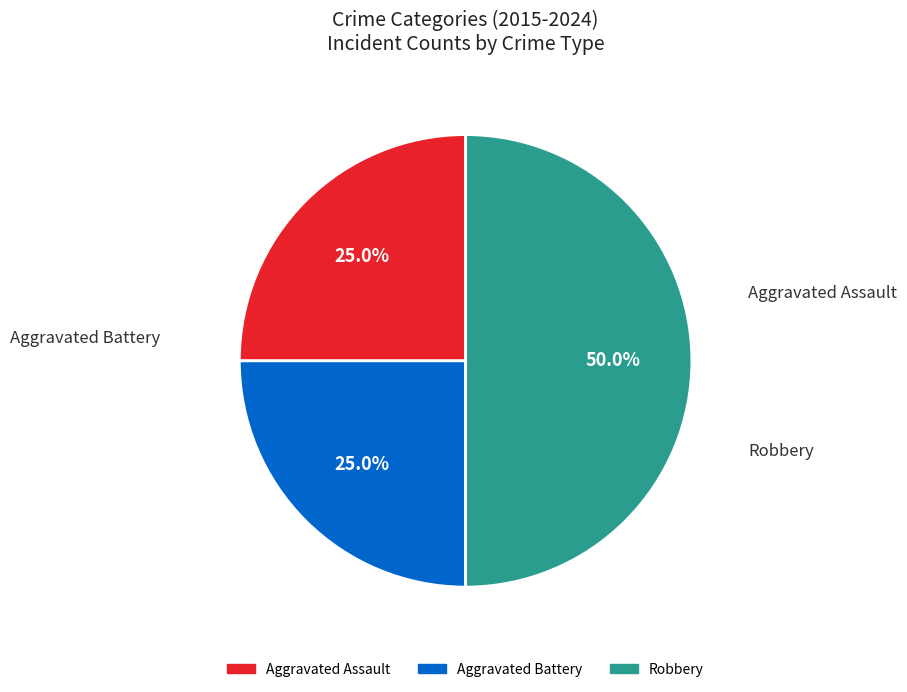

Which has a higher value, Aggravated Assault or Robbery?

Robbery